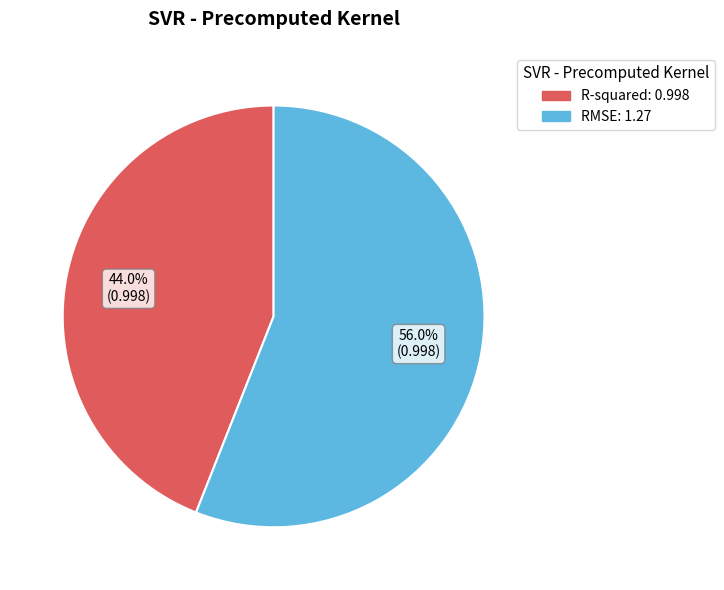

True or false: R-squared accounts for 50% of the total.

False